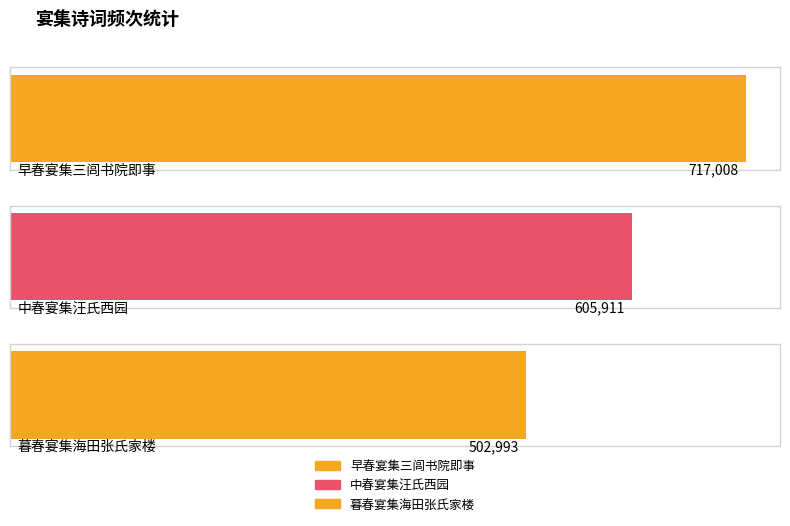

Reading left to right, list all the values displayed in this chart.

717008	605911	502993